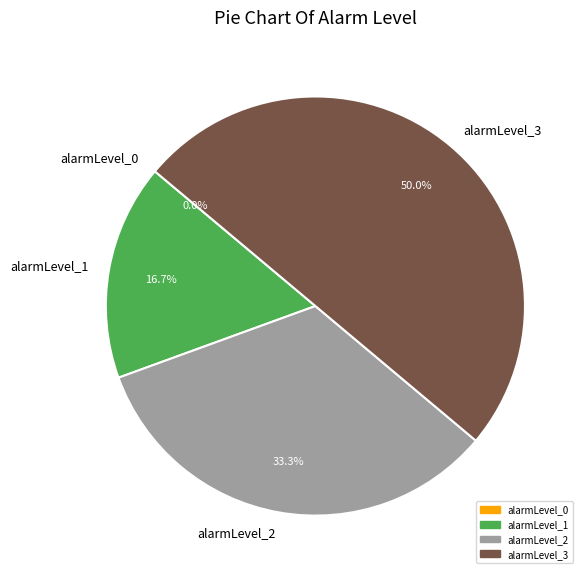

Combined, what portion of the pie is alarmLevel_2 and alarmLevel_0?

33.3%